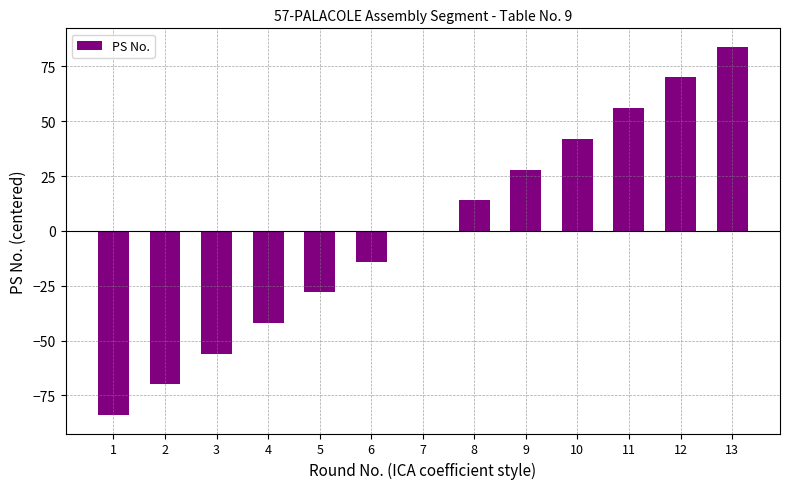

How many categories are shown in the chart?

13